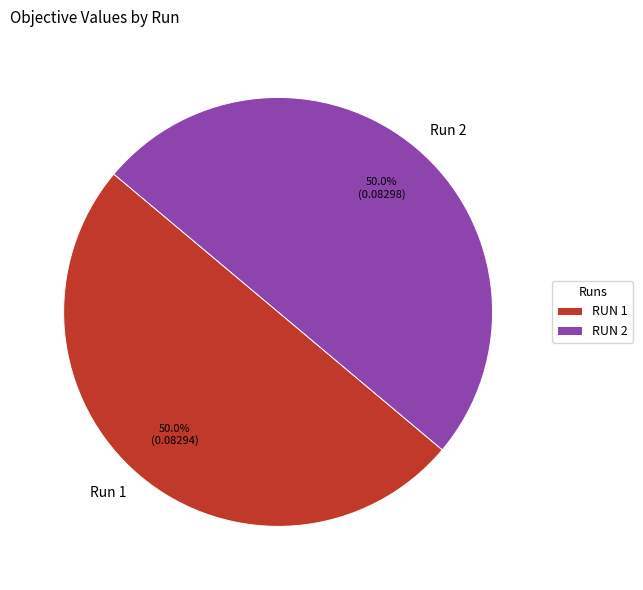

Combined, do Run 1 and Run 2 account for over 50%?

Yes